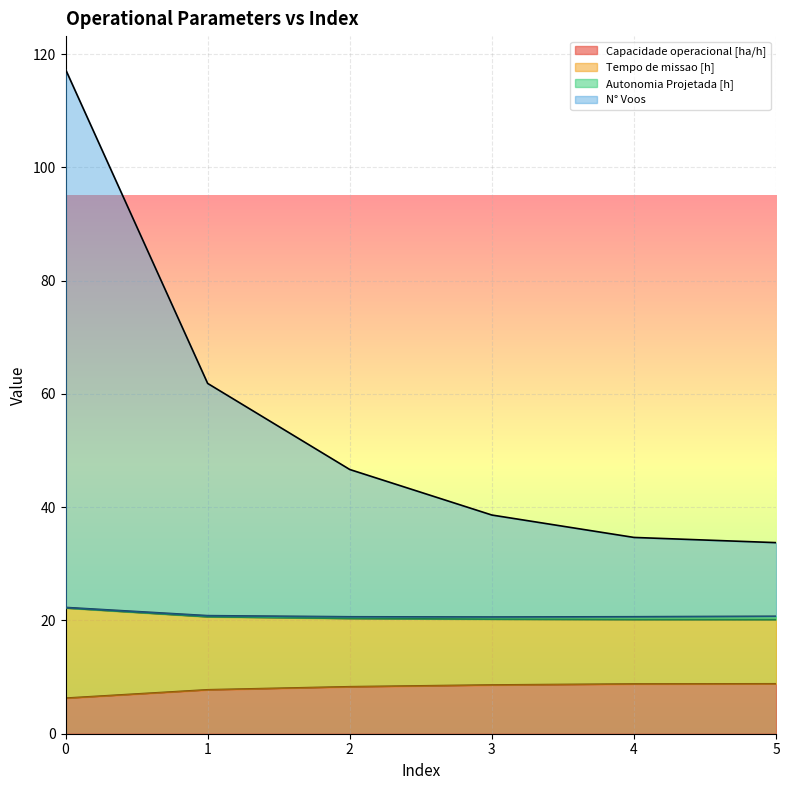

The value of Capacidade operacional [ha/h] at 5 is 8.8. True or false?

True